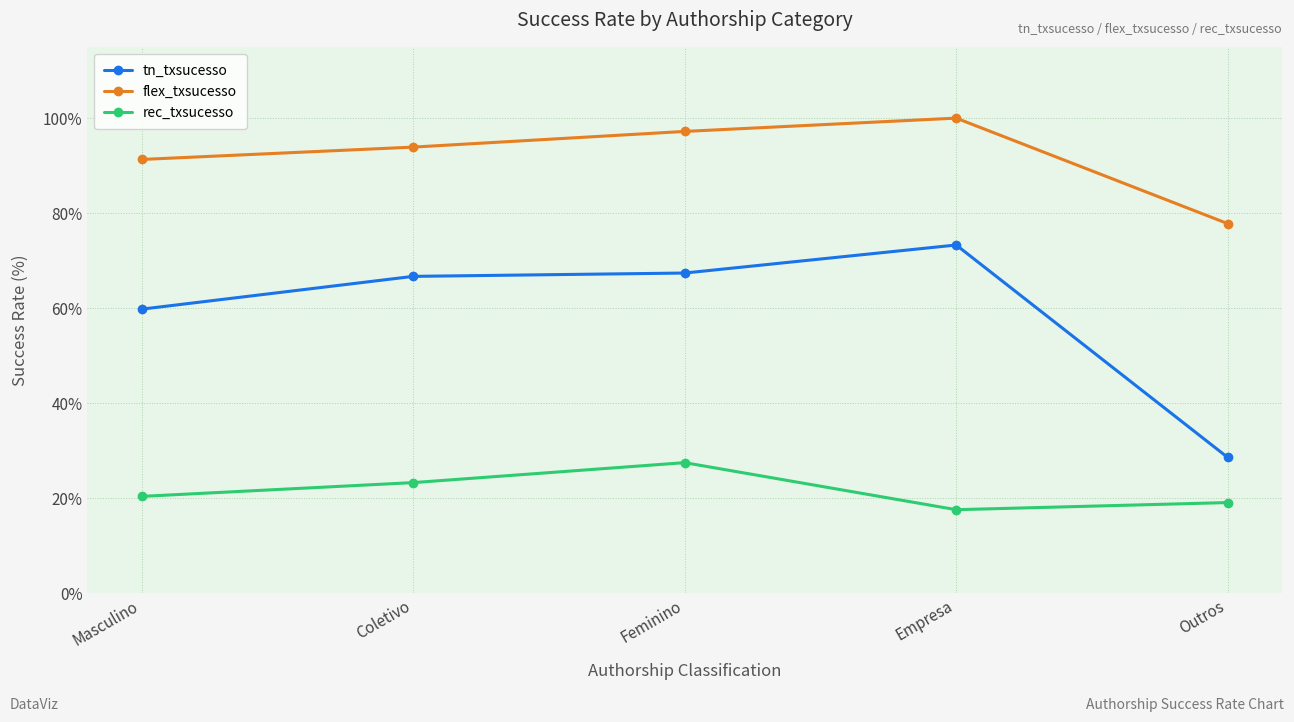

What is the difference between the maximum and minimum values in the tn_txsucesso series?

44.7